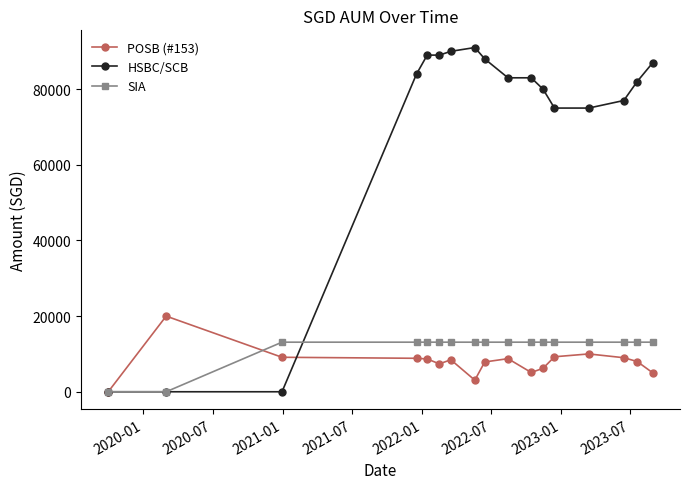

What is the maximum value for HSBC/SCB?

91000.0